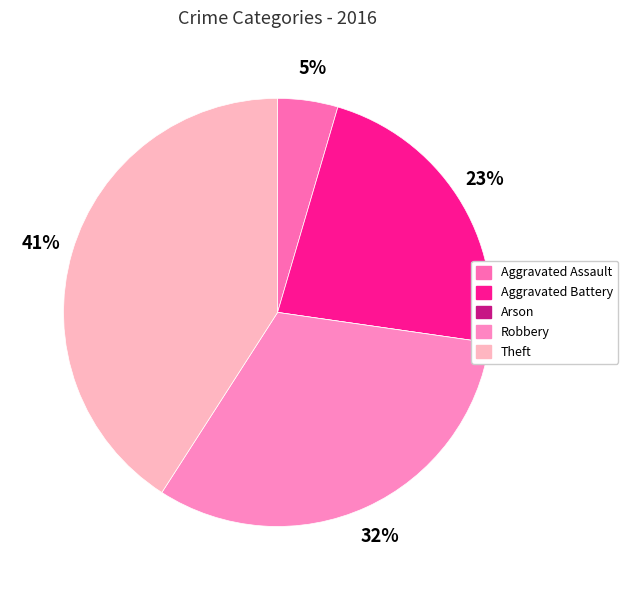

The Aggravated Battery slice represents 33% of the pie. True or false?

False